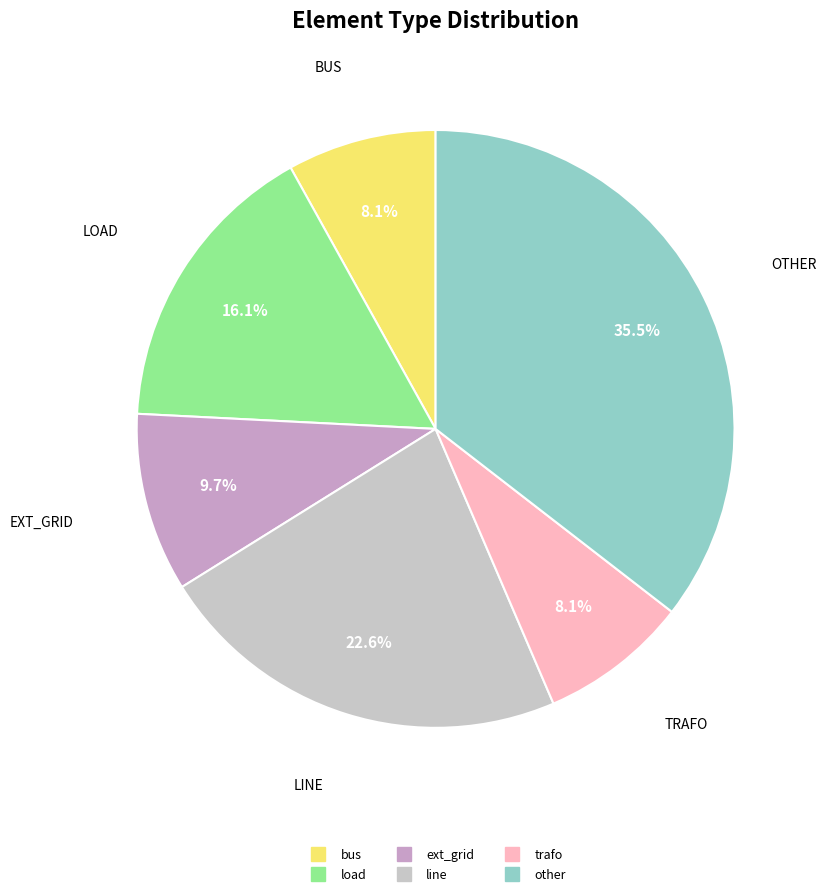

Is there any slice that represents more than half of the pie?

No